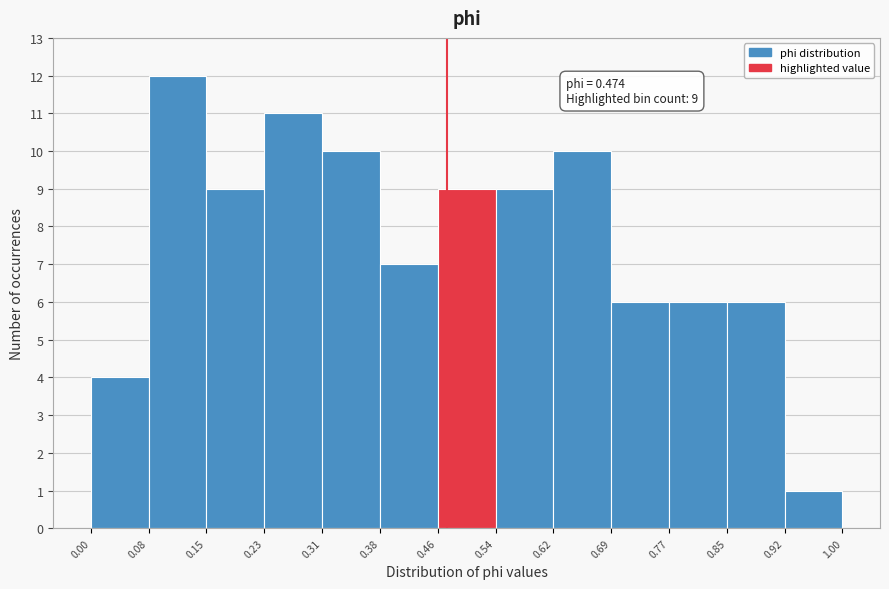

Which range on the x-axis has the tallest bar?

0.08 to 0.15